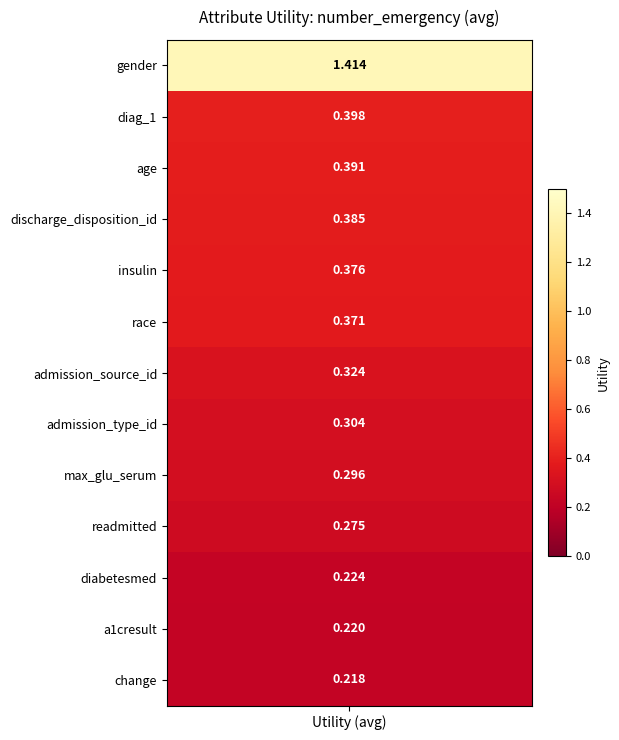

Read the value at 12.

0.2